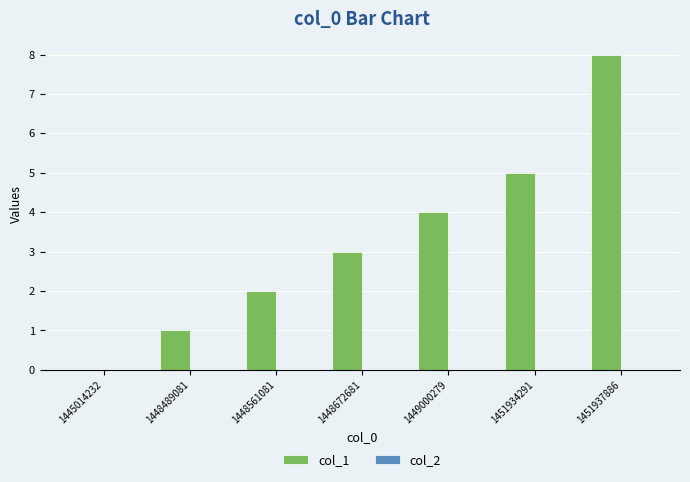

What is the greatest value displayed?

8